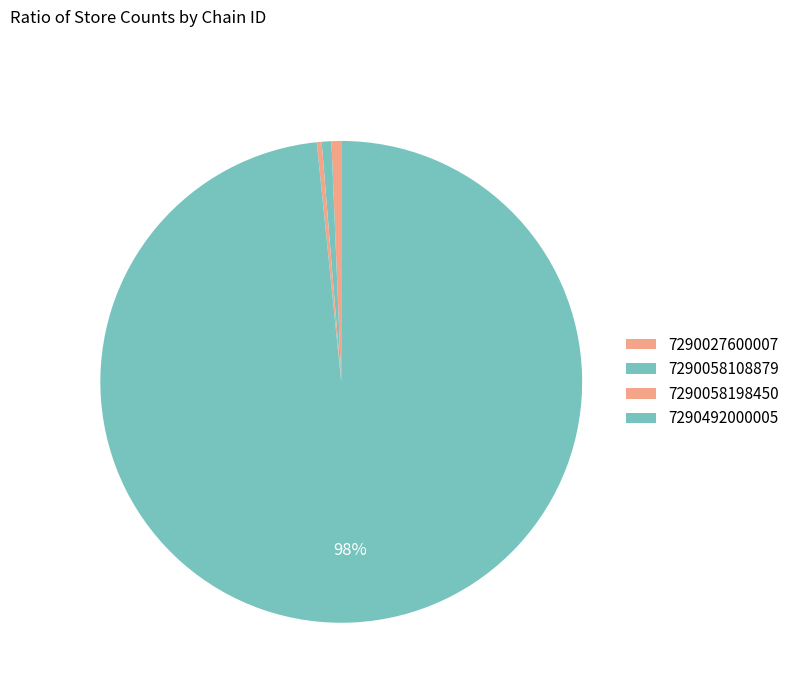

To the nearest percent, what percentage of the pie is 7290058108879?

1%